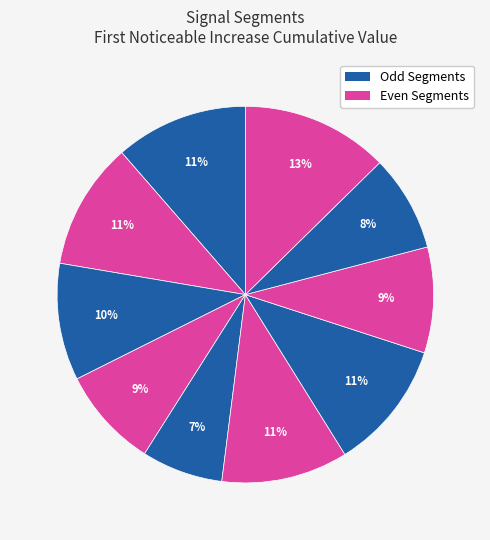

Rank the categories by value from lowest to highest.

signal segment 5, signal segment 9, signal segment 4, signal segment 8, signal segment 3, signal segment 6, signal segment 2, signal segment 7, signal segment 1, signal segment 10